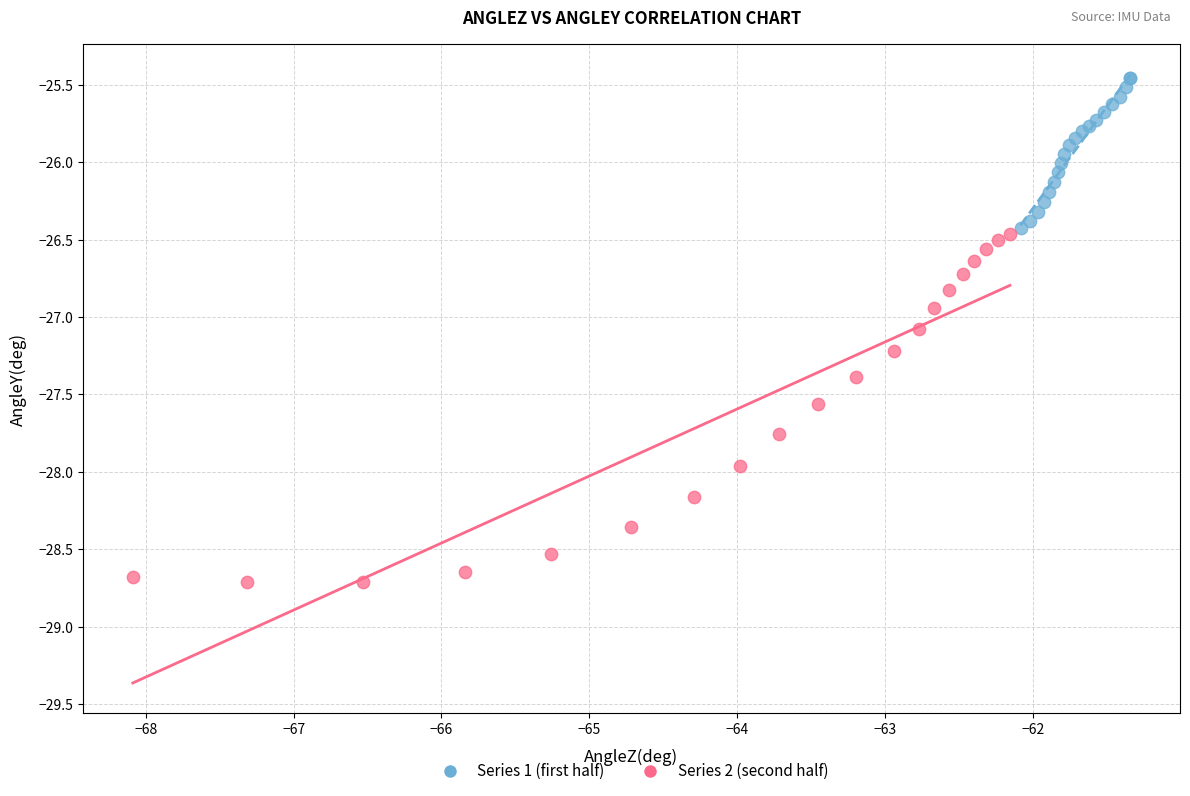

Which series reaches the minimum Y coordinate?

Series 2 (second half)